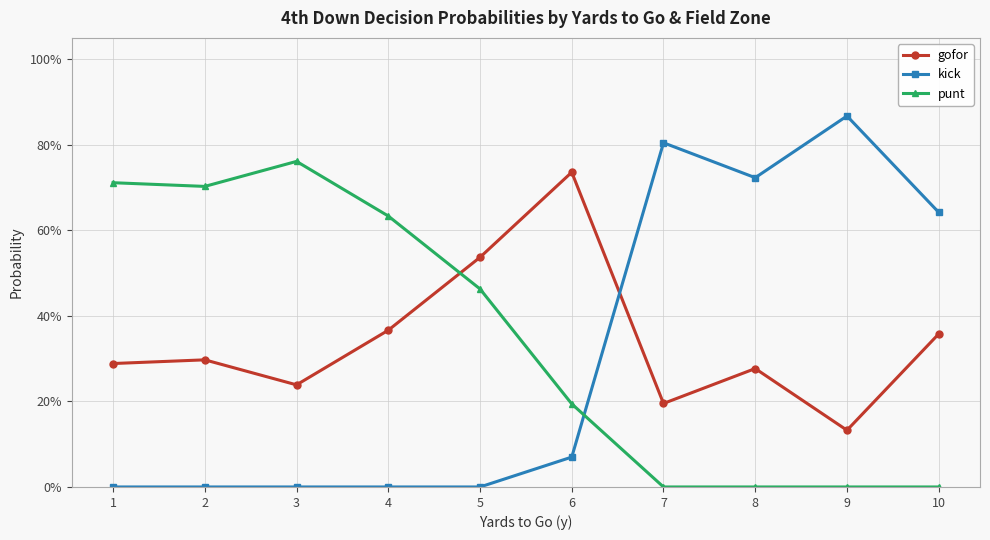

Reading right to left, list all the values displayed in this chart.

gofor: 0.4	0.1	0.3	0.2	0.7	0.5	0.4	0.2	0.3	0.3
kick: 0.6	0.9	0.7	0.8	0.1	0.0	0.0	0.0	0.0	0.0
punt: 0.0	0.0	0.0	0.0	0.2	0.5	0.6	0.8	0.7	0.7